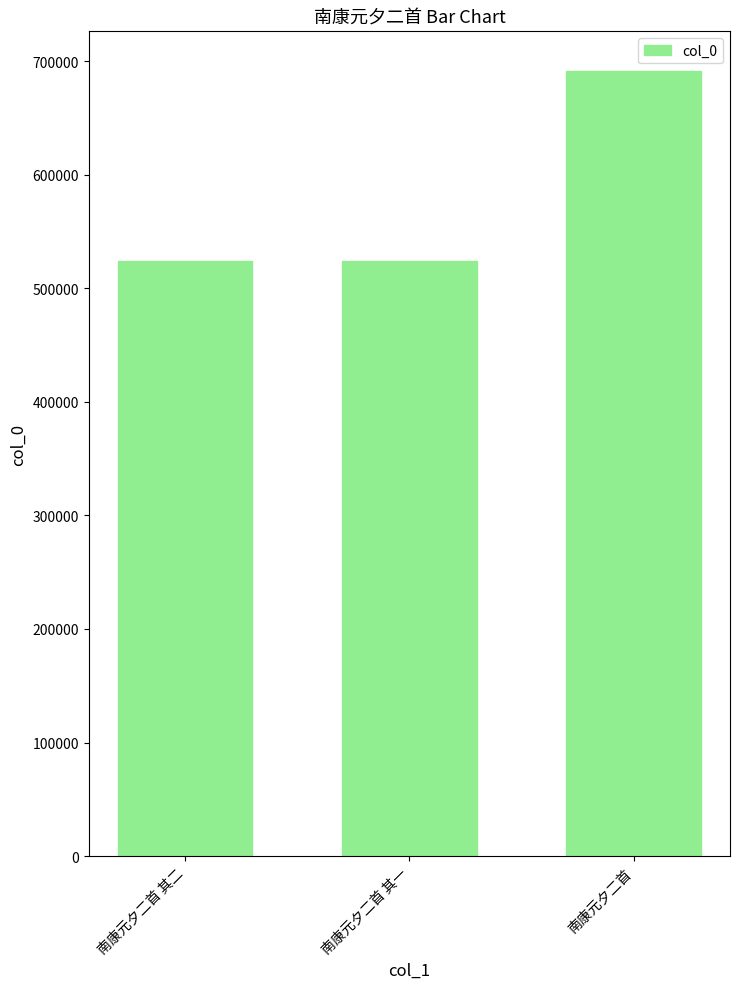

Count the number of data series in this chart.

1